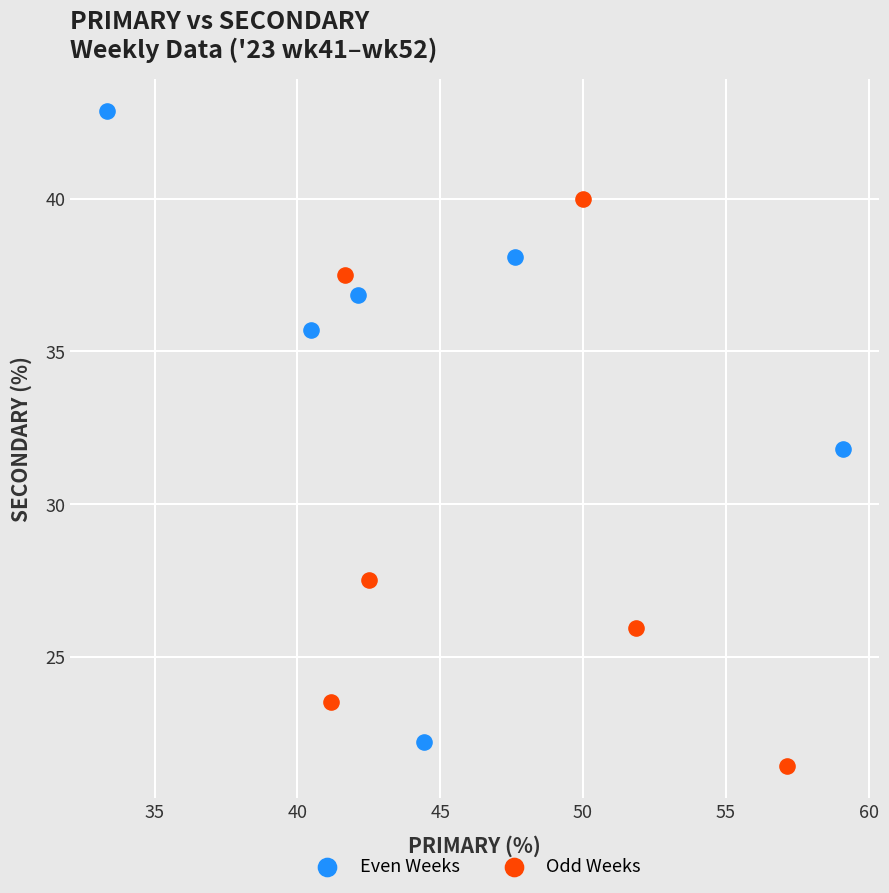

Which series has the widest spread of Y values?

Even Weeks